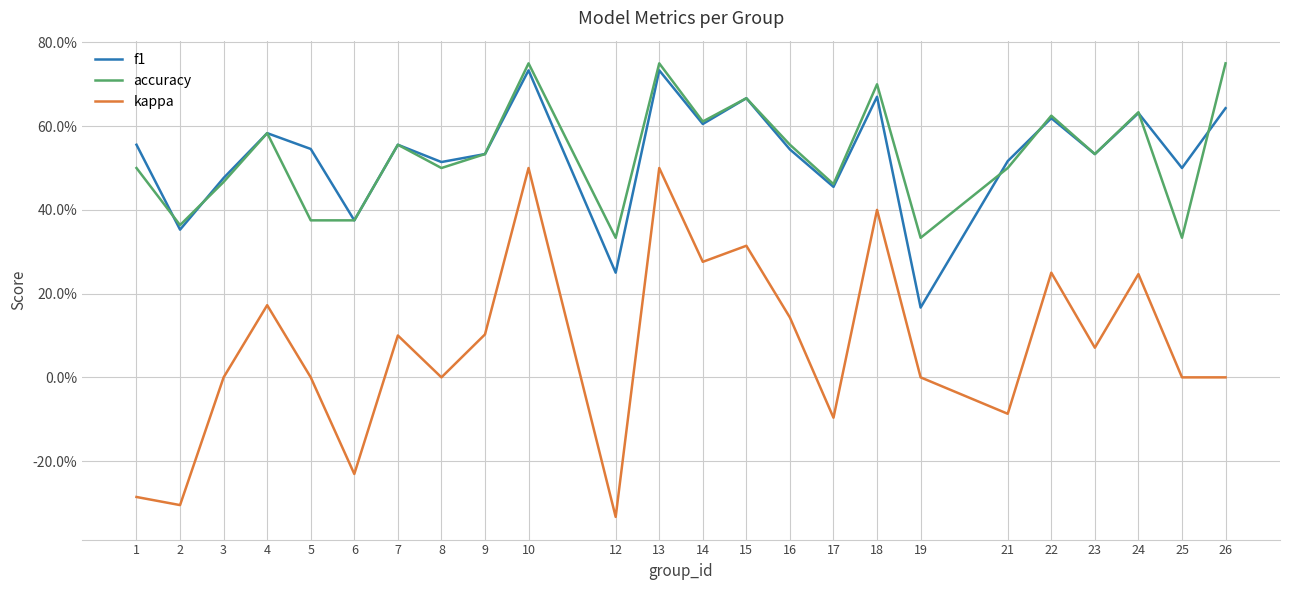

Which category has the highest value in the accuracy series?

10